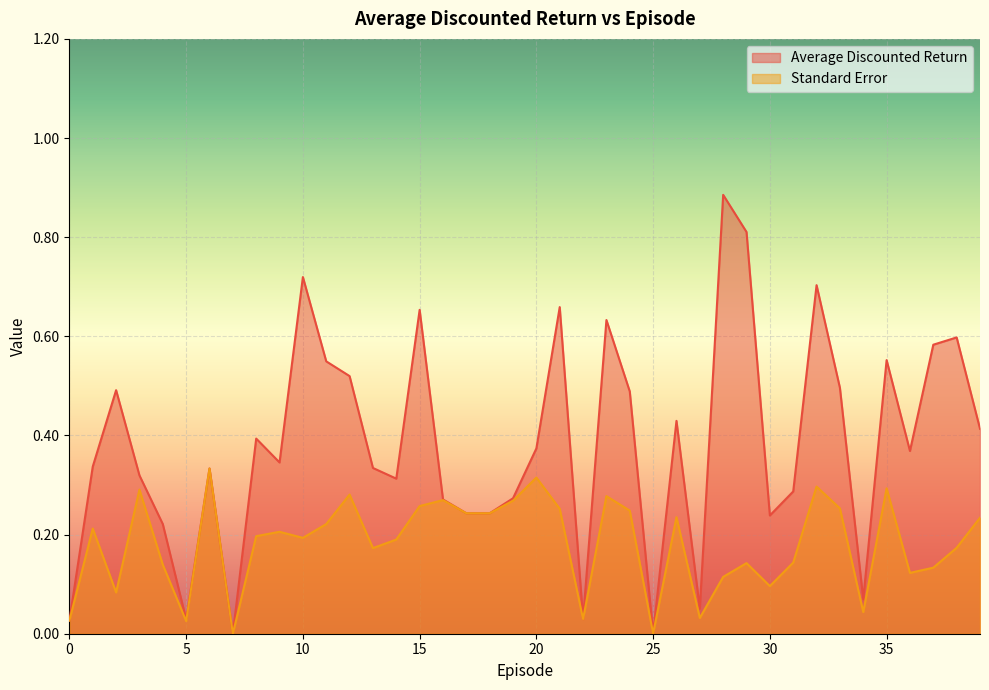

Which category has the highest value across all series?

28